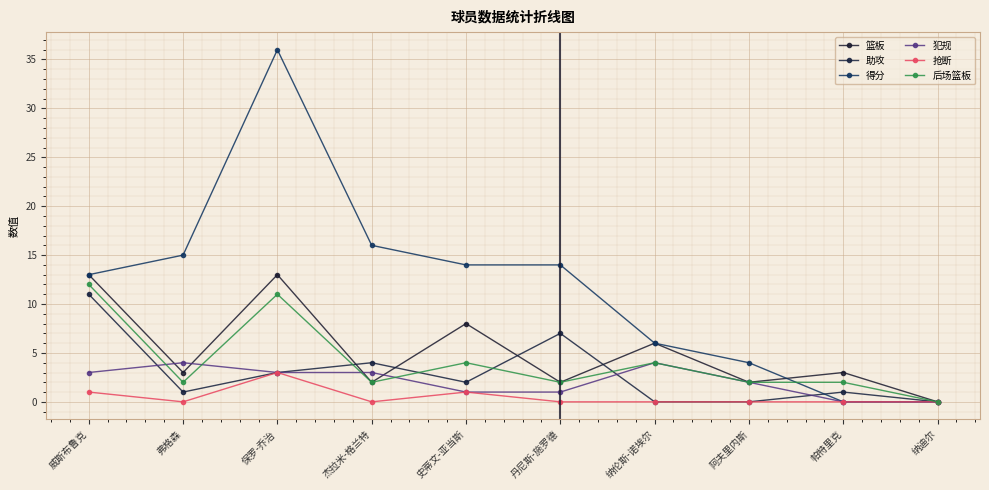

How many data points in 犯规 are less than 3?

5